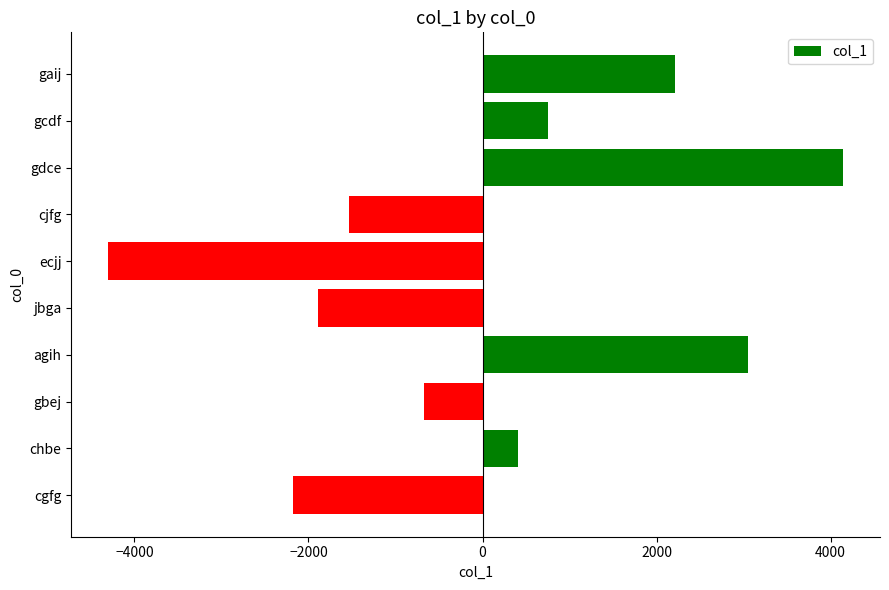

Reading top to bottom, extract all data points from this chart.

gaij=2216.4	gcdf=754.4	gdce=4144.4	cjfg=-1537.6	ecjj=-4303.6	jbga=-1888.6	agih=3048.4	gbej=-667.6	chbe=409.4	cgfg=-2175.6